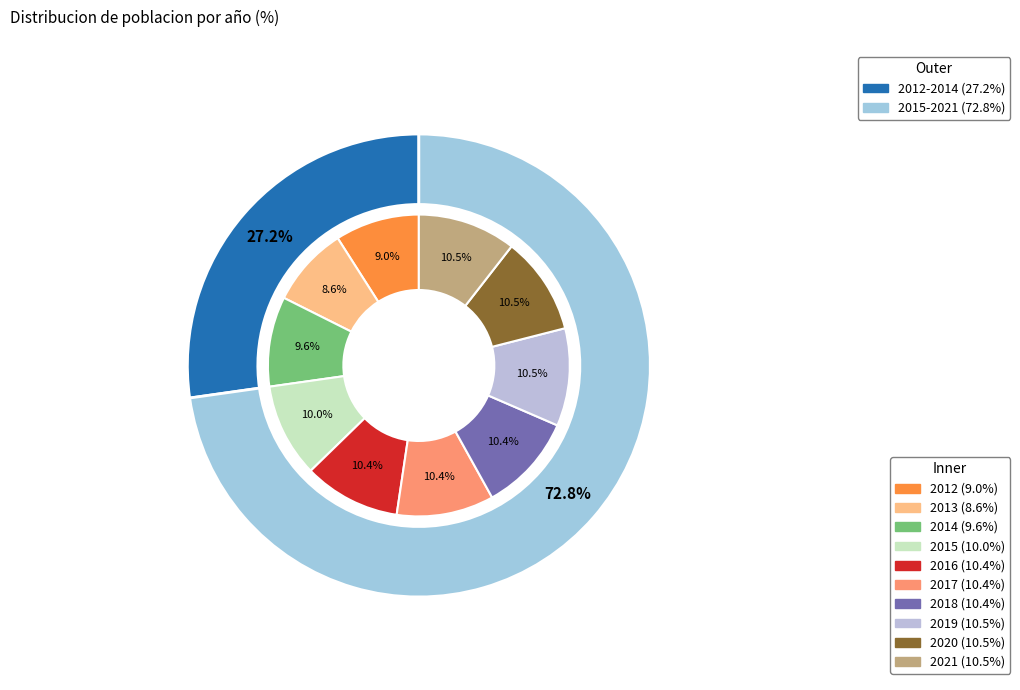

To the nearest percent, what portion does 2020 represent?

10%